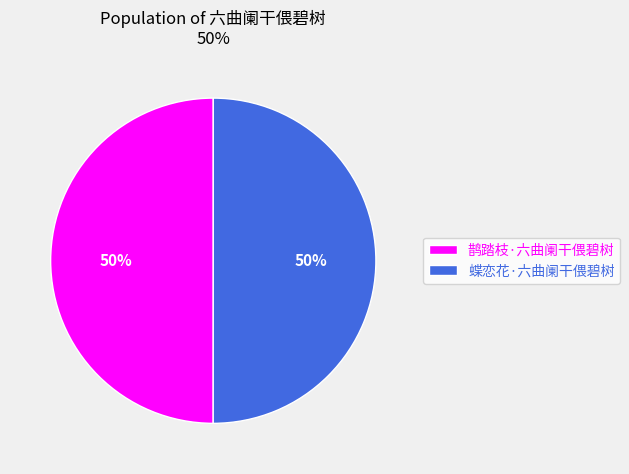

True or false: 蝶恋花·六曲阑干偎碧树 accounts for 50% of the total.

True